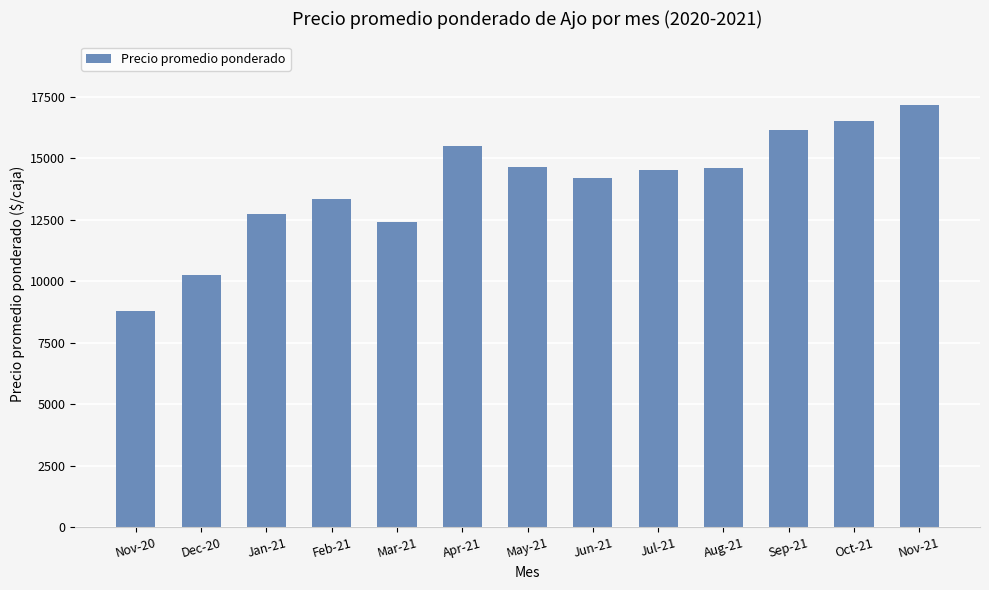

How many categories are shown in the chart?

13